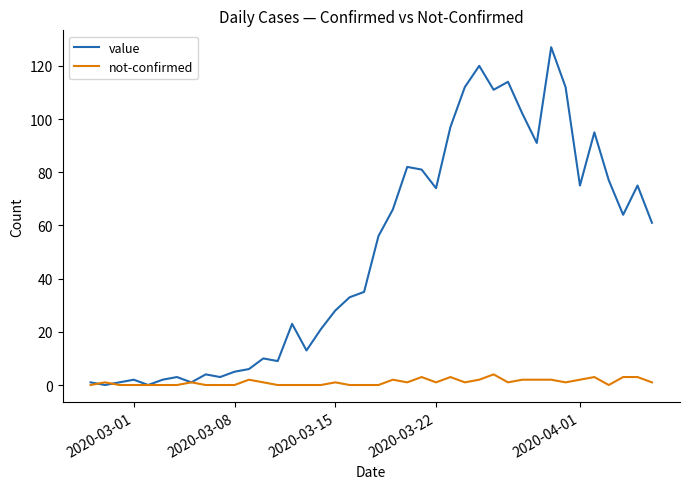

Rank the series by their average value, from highest to lowest.

value, not-confirmed